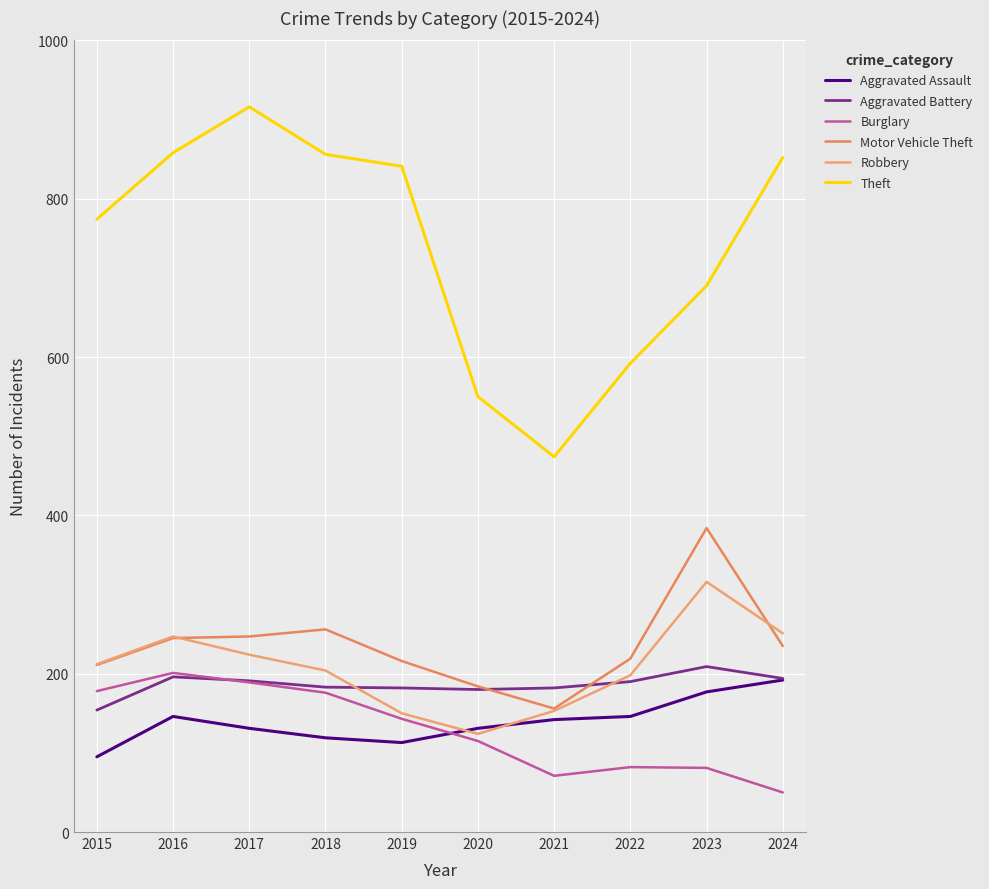

At which category is the sum across all series the highest?

2017